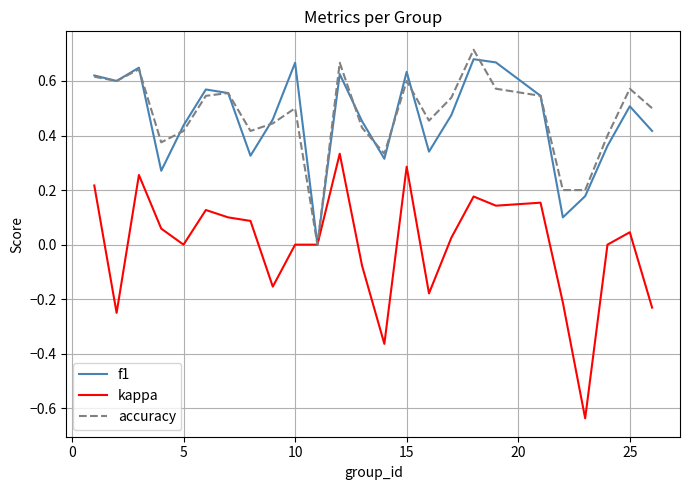

How many lines are shown in the chart?

3